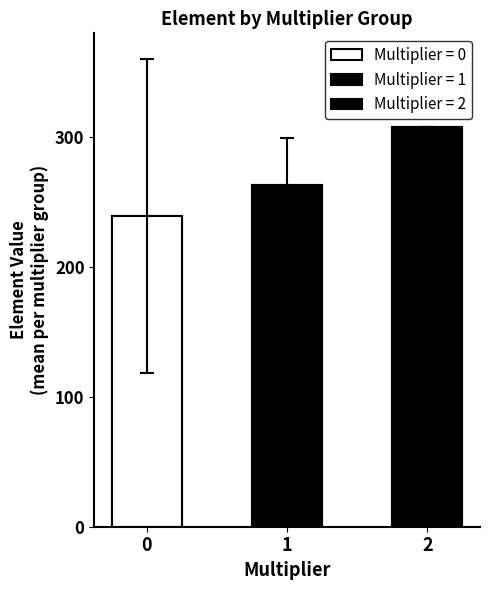

True or false: position has a value of 11 at 7.

False